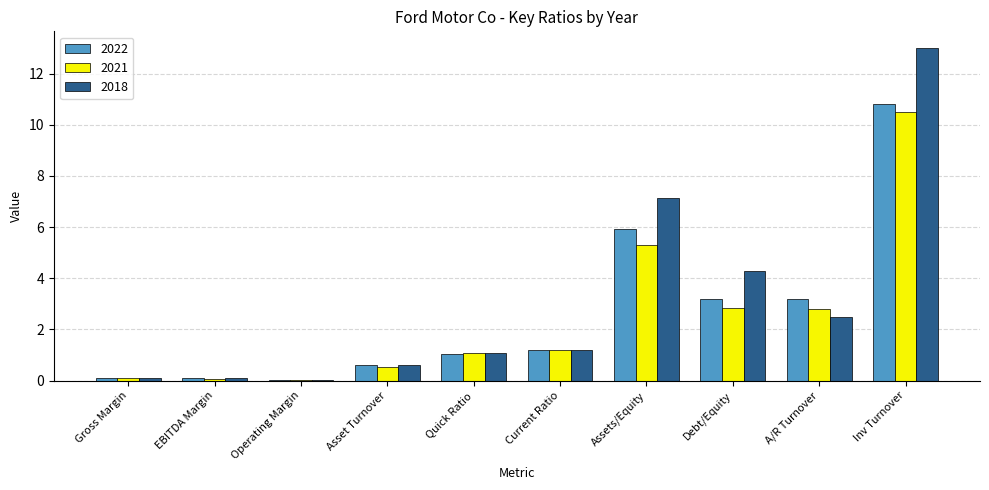

True or false: 2021 has a value of 7.1 at Inv Turnover.

False